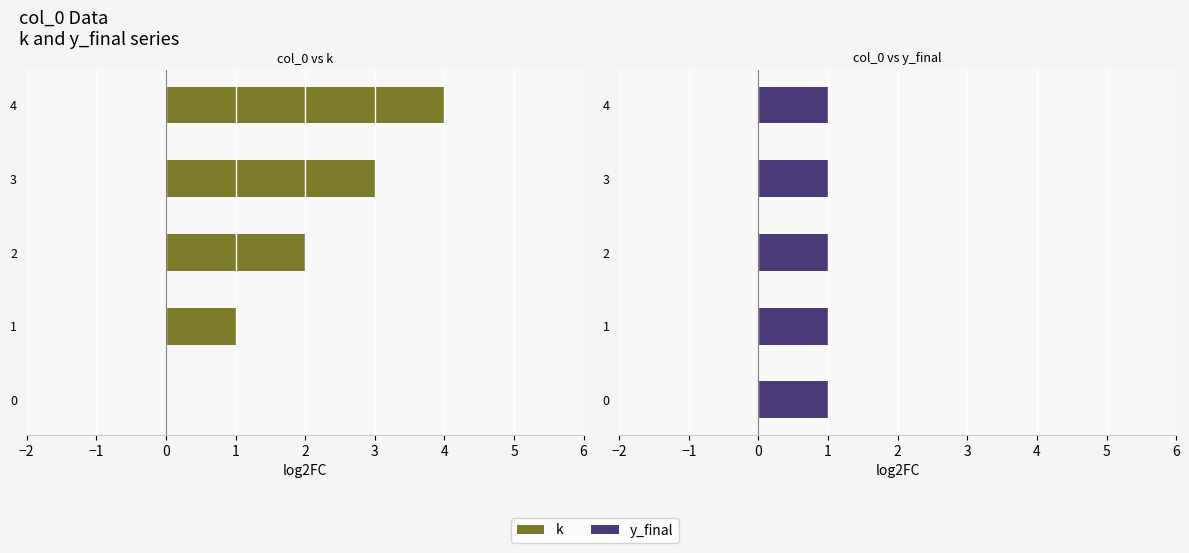

True or false: k has a value of 4.1 at 3.

False